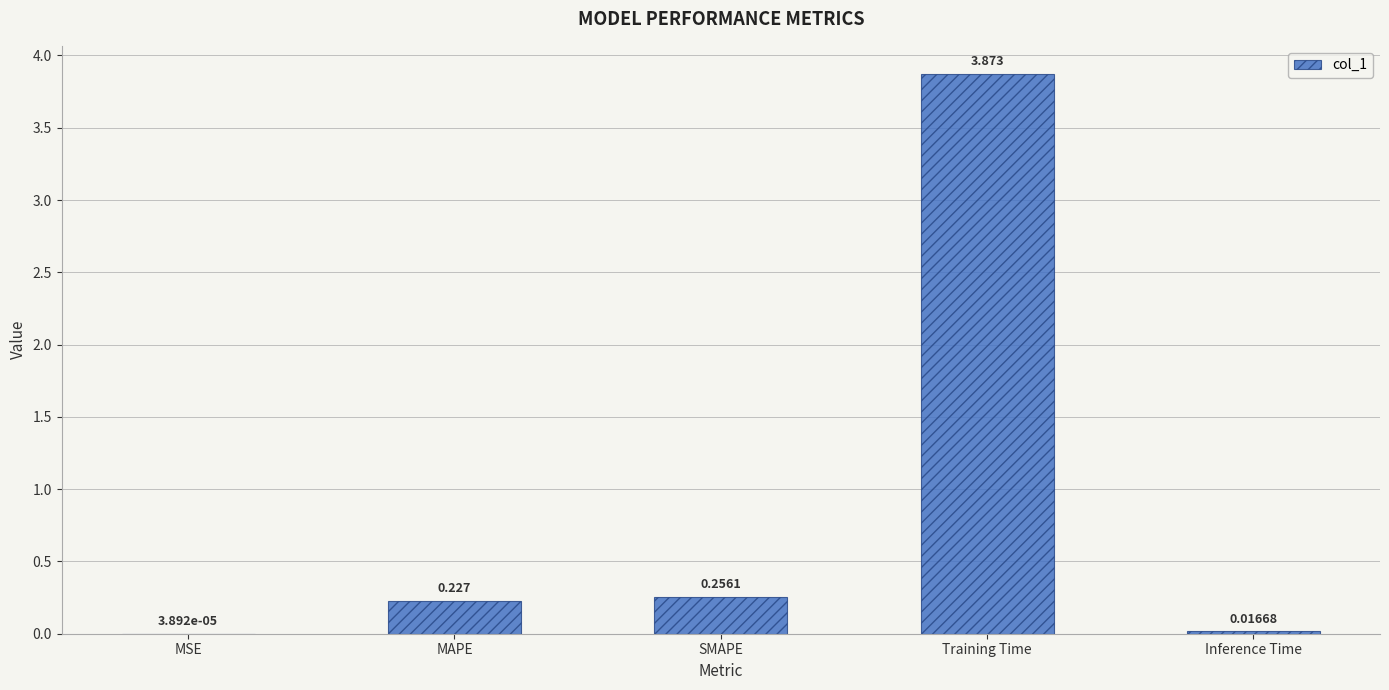

Between MAPE and SMAPE, which is larger?

SMAPE